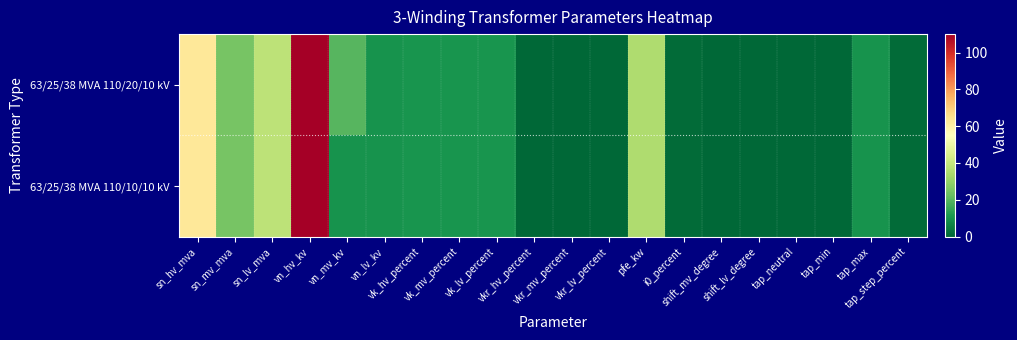

Reading left to right, transcribe all the data shown in this chart.

63/25/38 MVA 110/20/10 kV: sn_hv_mva=63.0	sn_mv_mva=25.0	sn_lv_mva=38.0	vn_hv_kv=110.0	vn_mv_kv=20.0	vn_lv_kv=10.0	vk_hv_percent=10.4	vk_mv_percent=10.4	vk_lv_percent=10.4	vkr_hv_percent=0.3	vkr_mv_percent=0.3	vkr_lv_percent=0.3	pfe_kw=35.0	i0_percent=0.9	shift_mv_degree=0.0	shift_lv_degree=0.0	tap_neutral=0.0	tap_min=0.0	tap_max=10.0	tap_step_percent=1.2
63/25/38 MVA 110/10/10 kV: sn_hv_mva=63.0	sn_mv_mva=25.0	sn_lv_mva=38.0	vn_hv_kv=110.0	vn_mv_kv=10.0	vn_lv_kv=10.0	vk_hv_percent=10.4	vk_mv_percent=10.4	vk_lv_percent=10.4	vkr_hv_percent=0.3	vkr_mv_percent=0.3	vkr_lv_percent=0.3	pfe_kw=35.0	i0_percent=0.9	shift_mv_degree=0.0	shift_lv_degree=0.0	tap_neutral=0.0	tap_min=0.0	tap_max=10.0	tap_step_percent=1.2